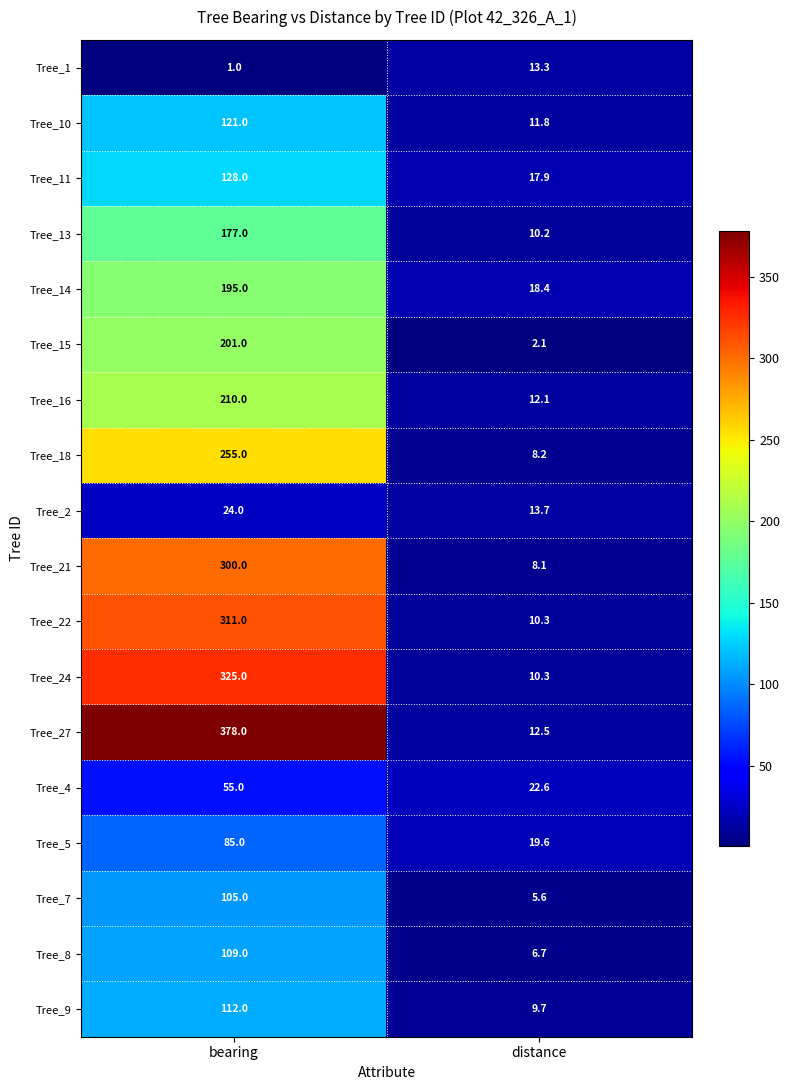

What is the difference between the Tree_1 values at bearing and distance?

12.3